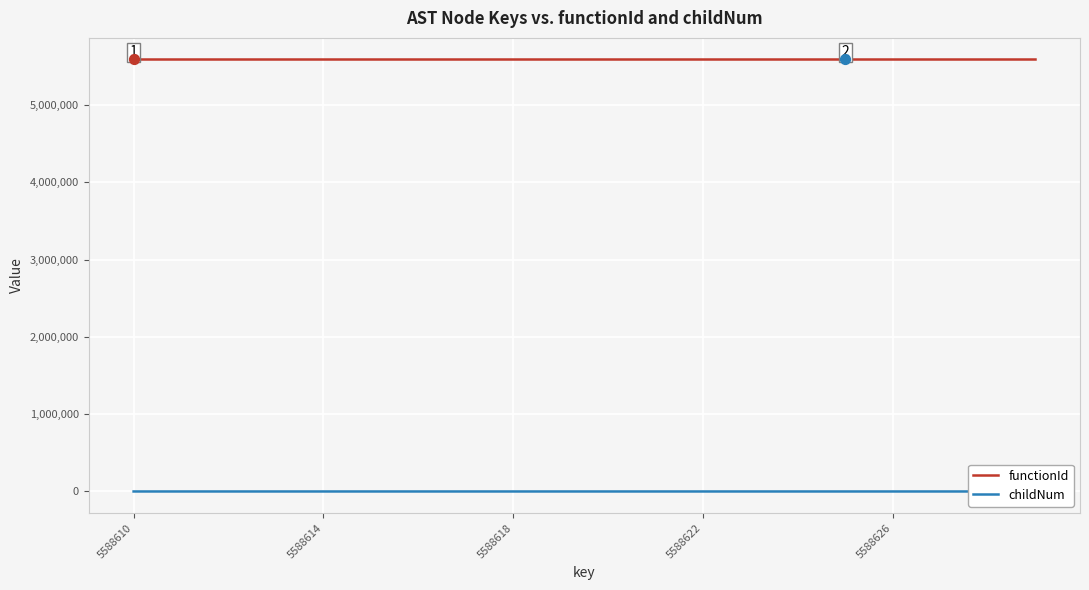

At which category is the sum across all series the highest?

5588618